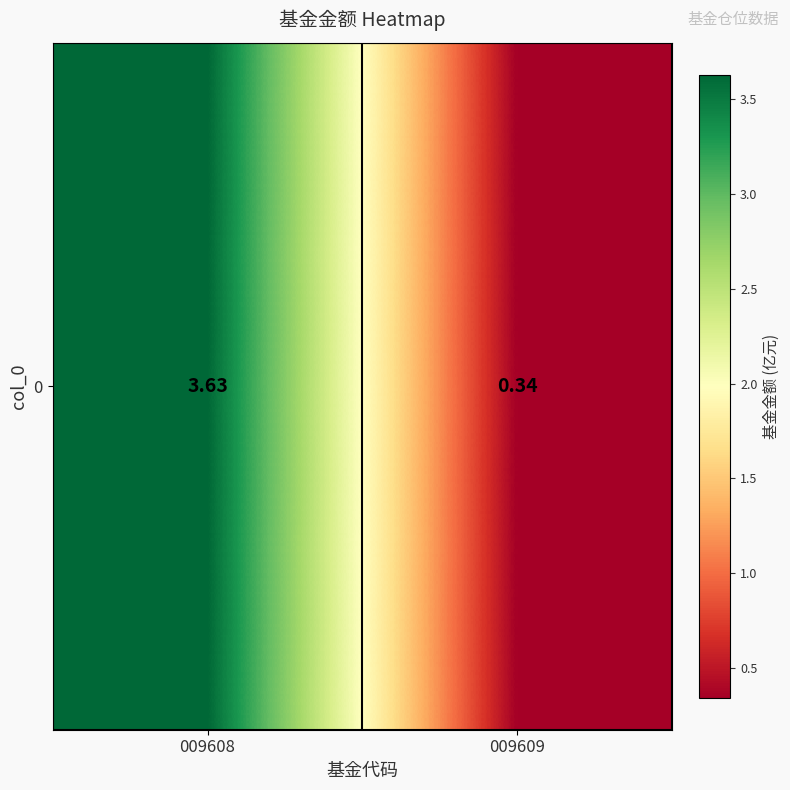

Reading left to right, extract all data points from this chart.

009608=3.6	009609=0.3